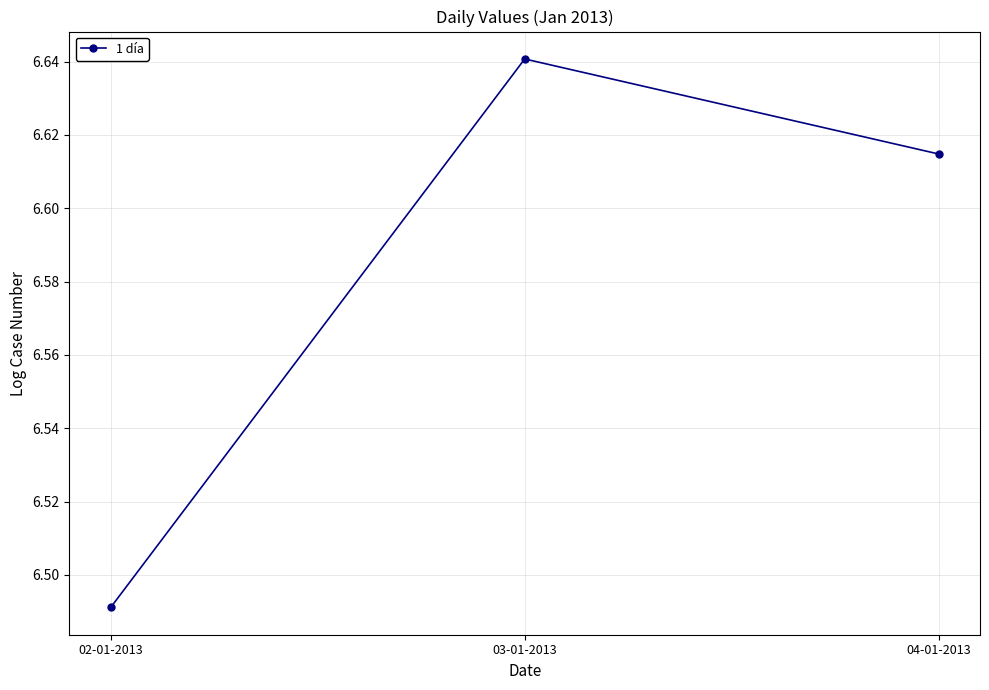

Which category has the lowest value across all series?

02-01-2013